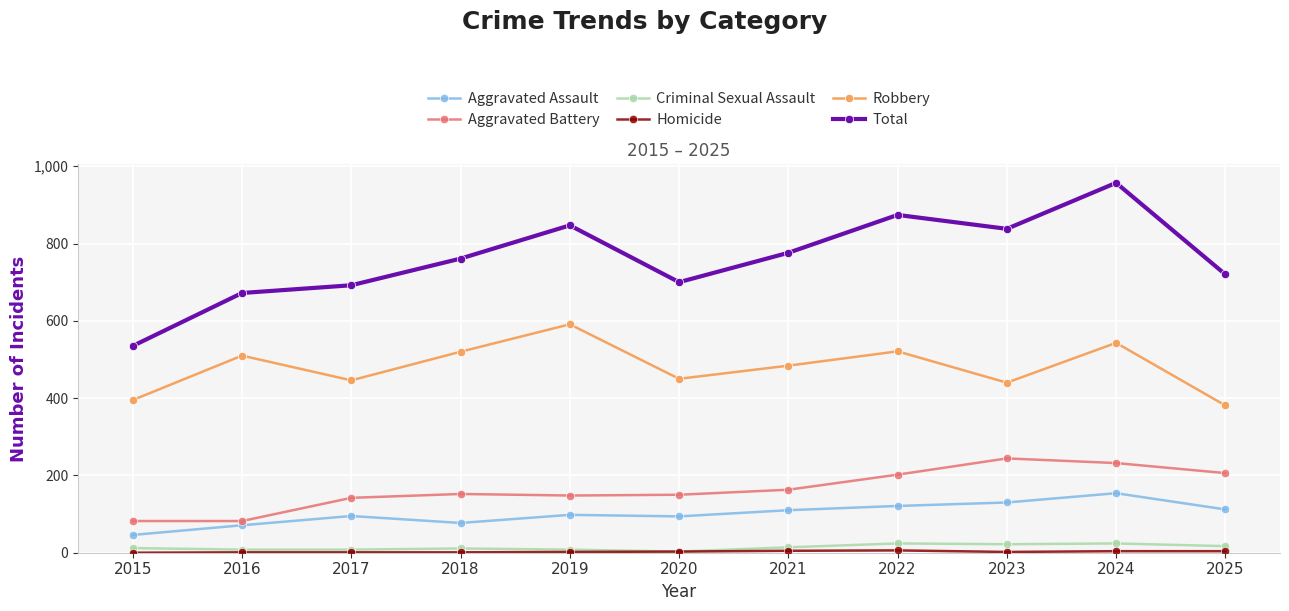

What is the lowest value of the Total series?

535